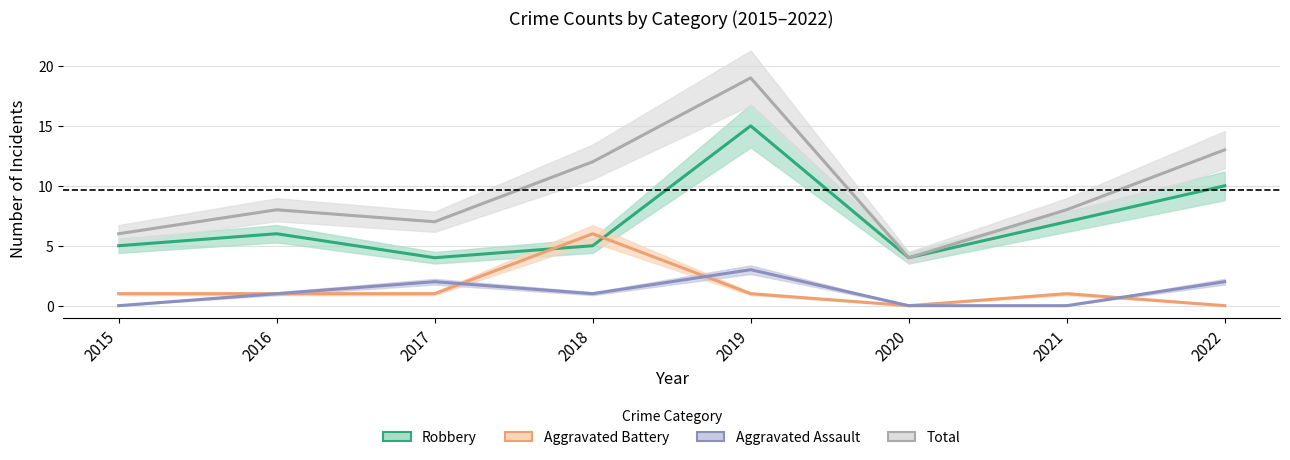

At which label is Aggravated Battery closest to 3?

2015